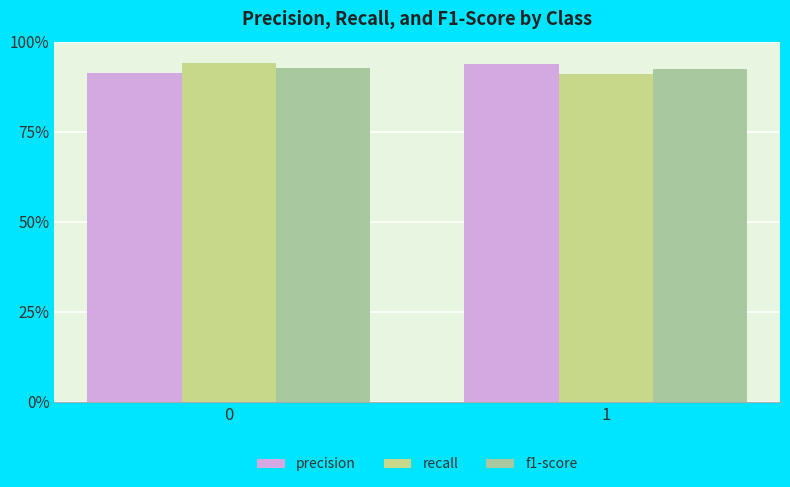

Are the bars horizontal?

No